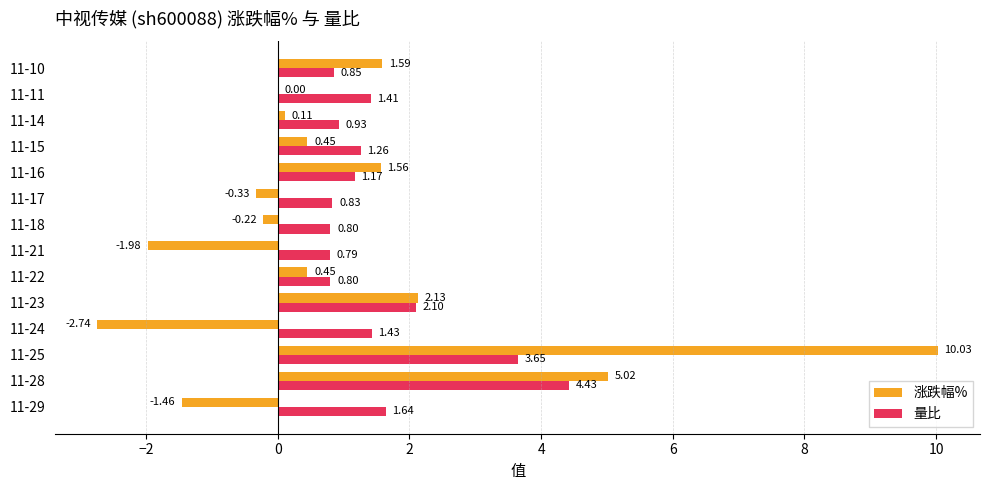

What is the sum of the 涨跌幅% values at 11-28 and 11-15?

5.5